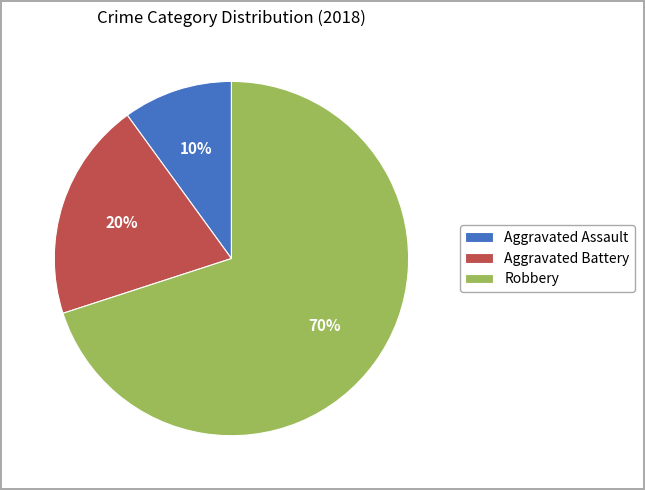

Which category has the smallest portion of the pie?

Aggravated Assault